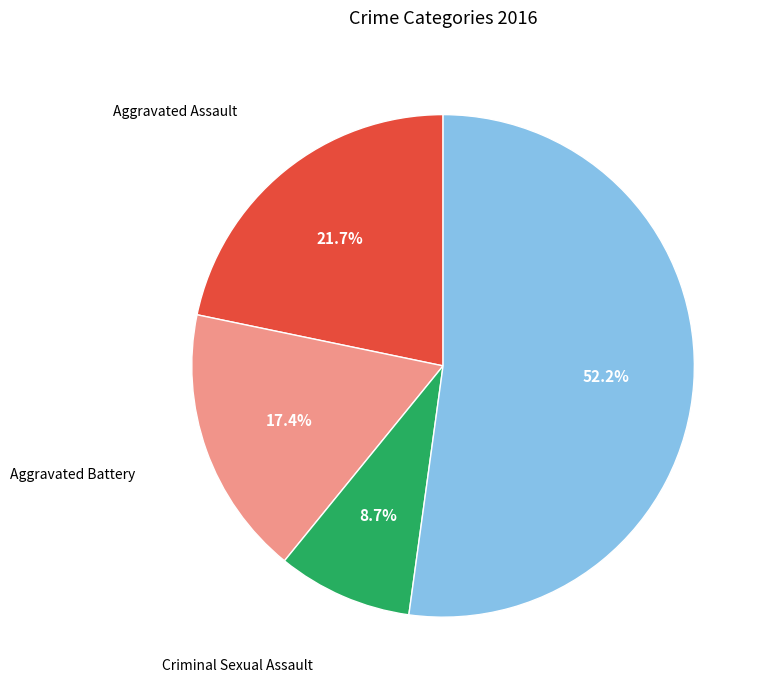

Which has a higher value, Aggravated Battery or Aggravated Assault?

Aggravated Assault